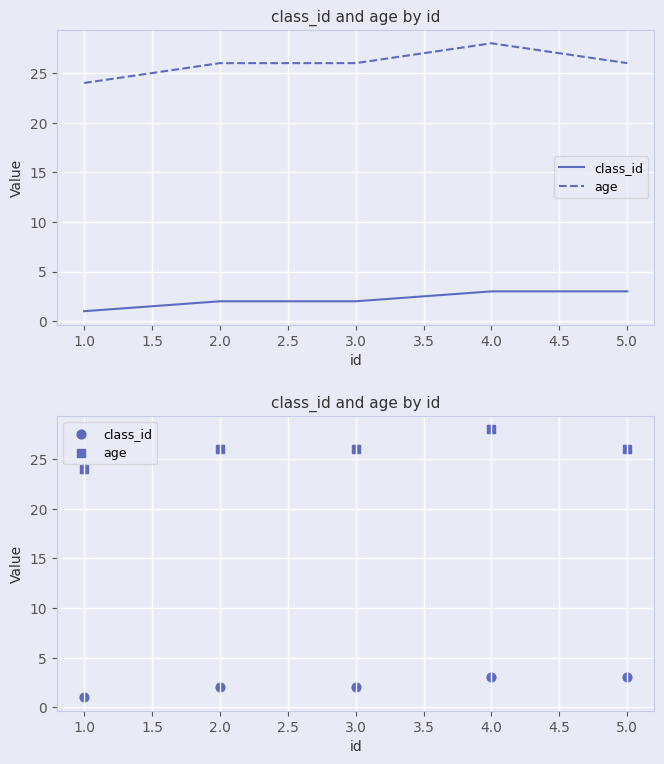

Which series has the largest total across all categories?

age